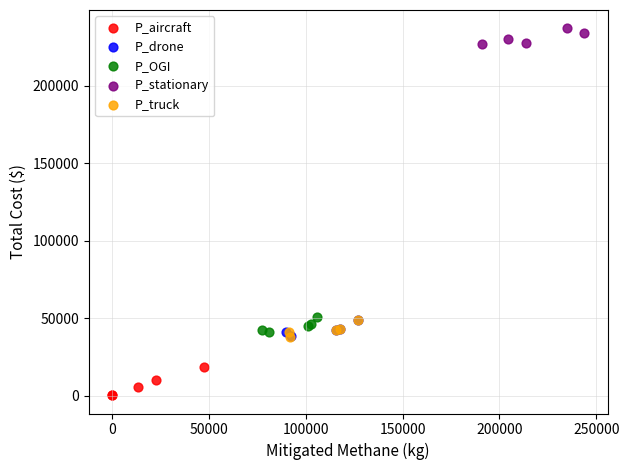

Which series contains the lowest Y value?

P_aircraft